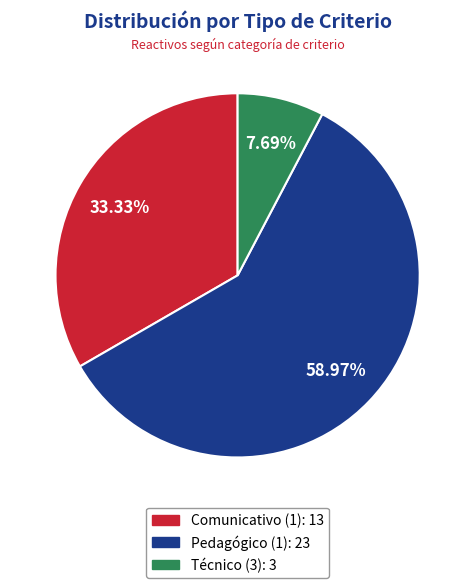

Is the sum of Comunicativo (1) and Técnico (3) greater than half?

No